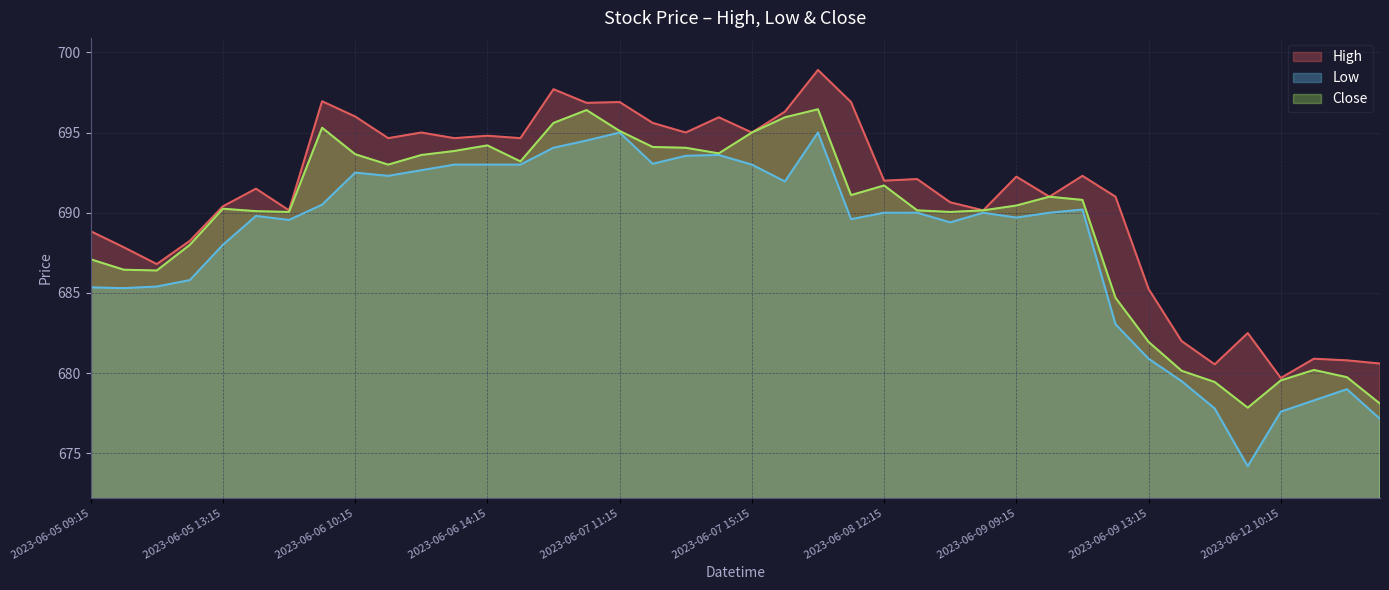

What is the sum of the High values at 2023-06-09 09:15 and 2023-06-09 14:15?

1374.2